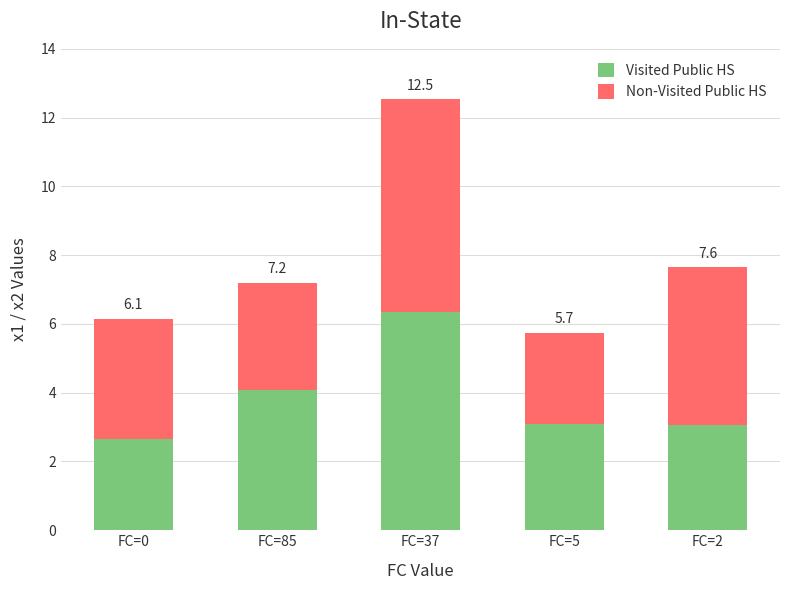

How many bars are there in total?

5